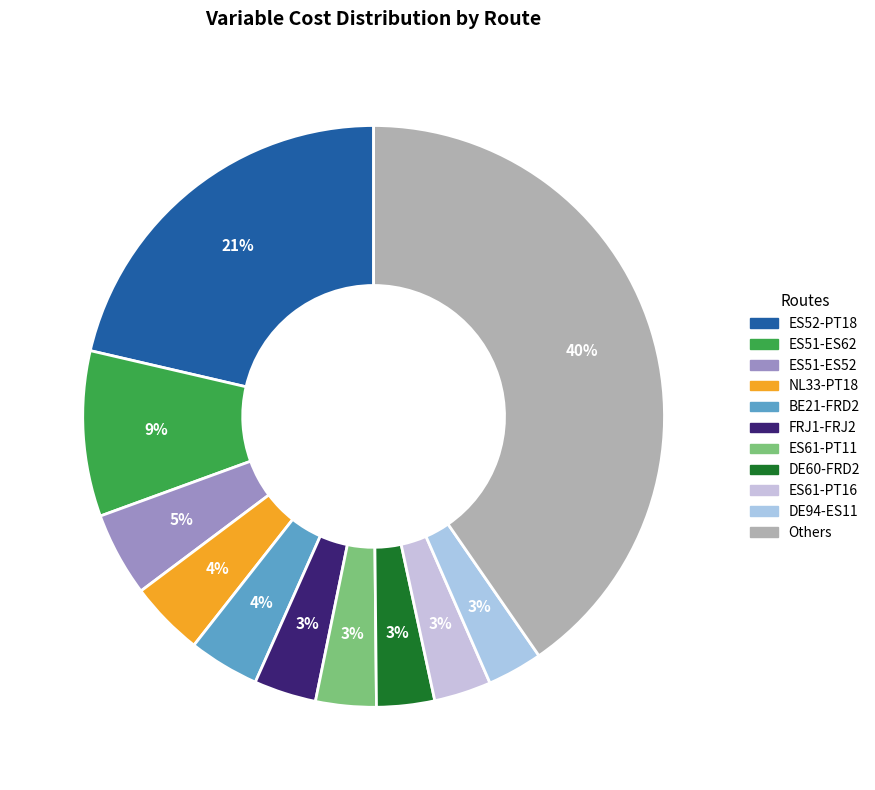

How many slices are in this pie chart?

11